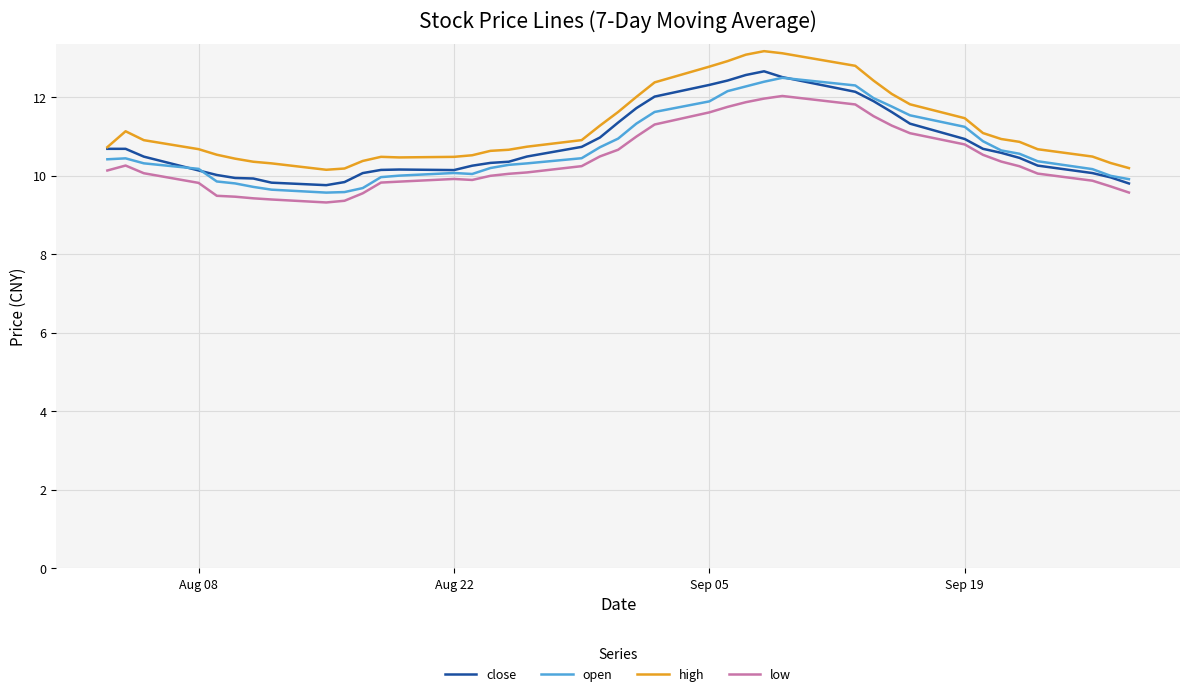

What is the maximum value shown in the chart?

13.2